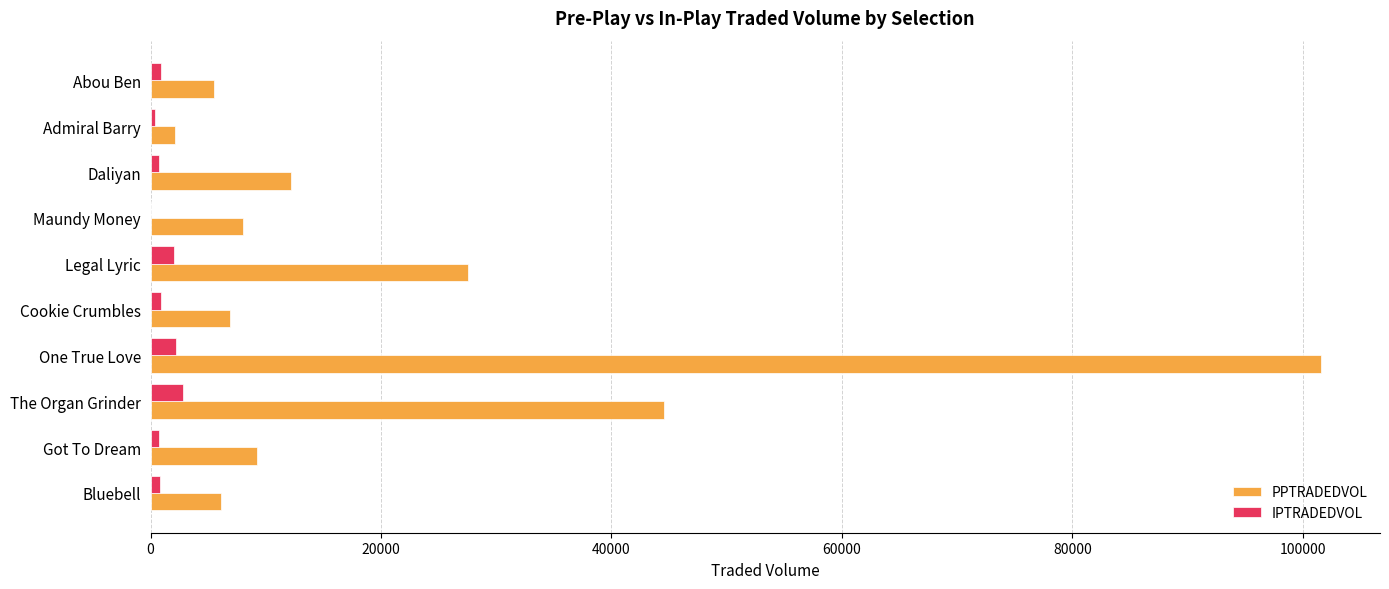

Is it true that PPTRADEDVOL equals 5461.2 at Abou Ben?

True